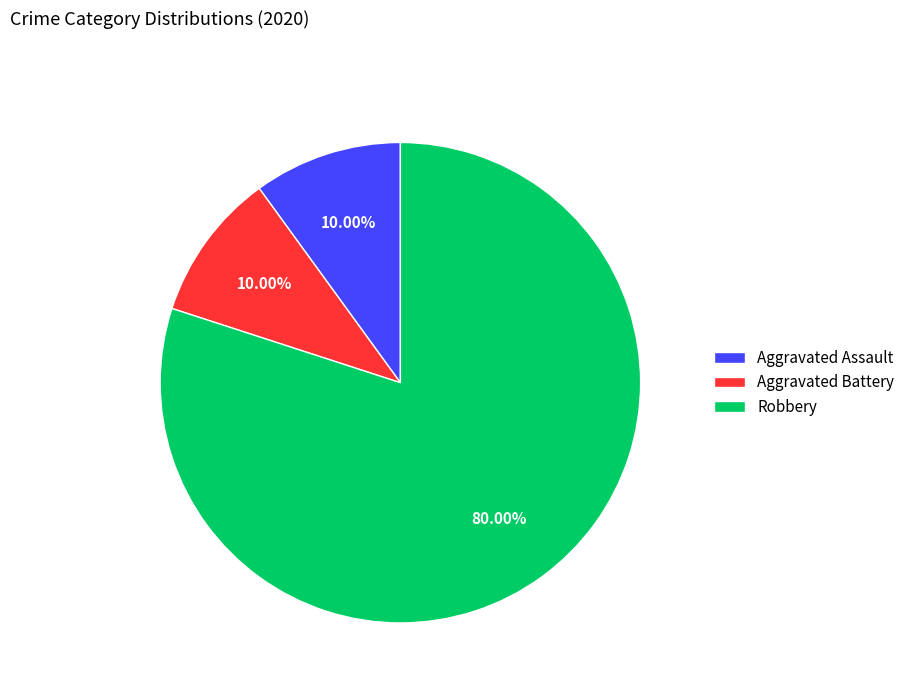

What is the largest slice in the pie chart?

Robbery